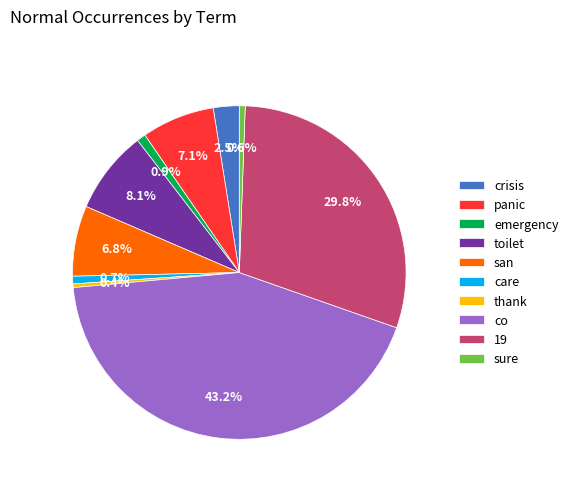

Which slice is the largest?

co